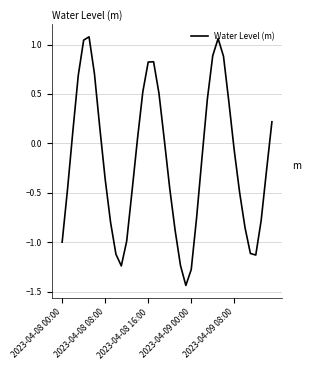

How many interior local valleys (lower than both neighbors) does the data have?

3